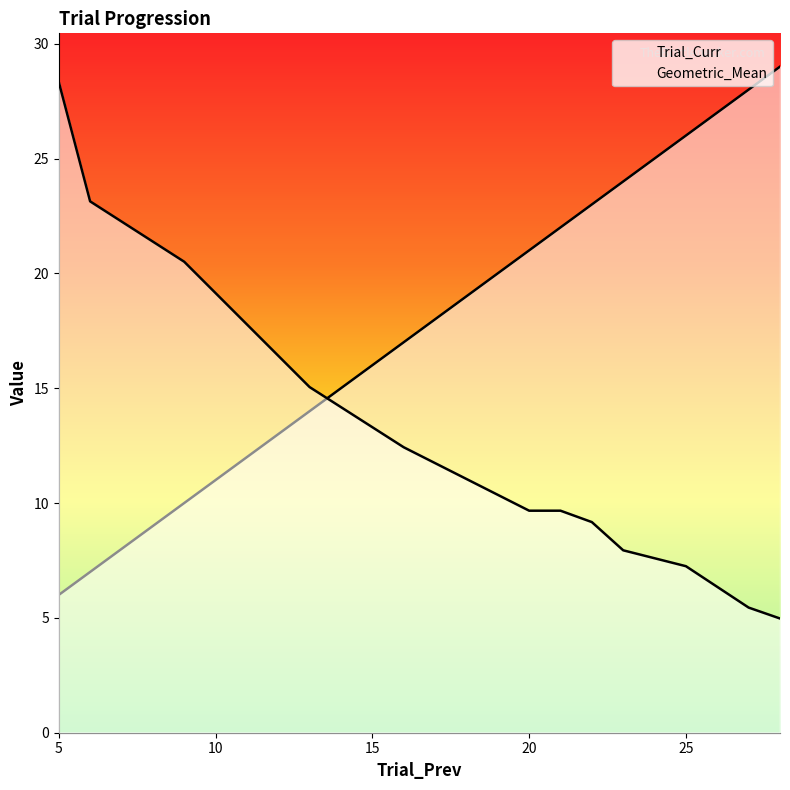

Between 9 and 11, which series saw the biggest shift?

Trial_Curr